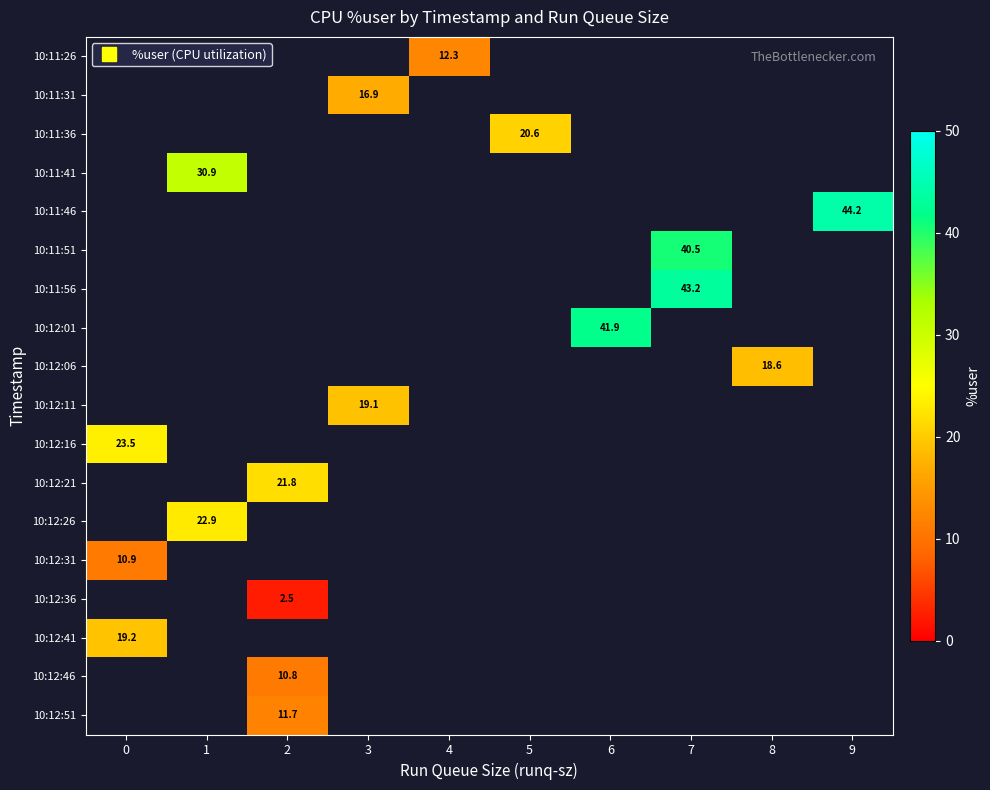

Which label corresponds to the largest value in the chart?

9